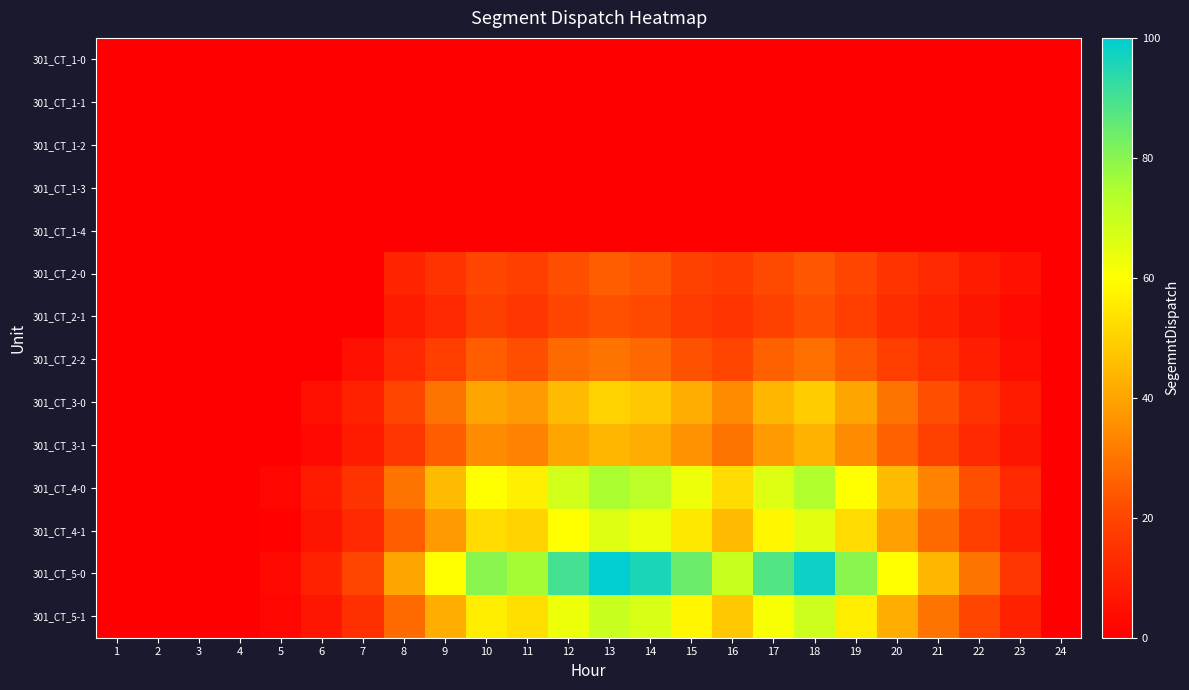

Reading left to right, transcribe all the data shown in this chart.

301_CT_1-0: 1=0.0	2=0.0	3=0.0	4=0.0	5=0.0	6=0.0	7=0.0	8=0.0	9=0.0	10=0.0	11=0.0	12=0.0	13=0.0	14=0.0	15=0.0	16=0.0	17=0.0	18=0.0	19=0.0	20=0.0	21=0.0	22=0.0	23=0.0	24=0.0
301_CT_1-1: 1=0.0	2=0.0	3=0.0	4=0.0	5=0.0	6=0.0	7=0.0	8=0.0	9=0.0	10=0.0	11=0.0	12=0.0	13=0.0	14=0.0	15=0.0	16=0.0	17=0.0	18=0.0	19=0.0	20=0.0	21=0.0	22=0.0	23=0.0	24=0.0
301_CT_1-2: 1=0.0	2=0.0	3=0.0	4=0.0	5=0.0	6=0.0	7=0.0	8=0.0	9=0.0	10=0.0	11=0.0	12=0.0	13=0.0	14=0.0	15=0.0	16=0.0	17=0.0	18=0.0	19=0.0	20=0.0	21=0.0	22=0.0	23=0.0	24=0.0
301_CT_1-3: 1=0.0	2=0.0	3=0.0	4=0.0	5=0.0	6=0.0	7=0.0	8=0.0	9=0.0	10=0.0	11=0.0	12=0.0	13=0.0	14=0.0	15=0.0	16=0.0	17=0.0	18=0.0	19=0.0	20=0.0	21=0.0	22=0.0	23=0.0	24=0.0
301_CT_1-4: 1=0.0	2=0.0	3=0.0	4=0.0	5=0.0	6=0.0	7=0.0	8=0.0	9=0.0	10=0.0	11=0.0	12=0.0	13=0.0	14=0.0	15=0.0	16=0.0	17=0.0	18=0.0	19=0.0	20=0.0	21=0.0	22=0.0	23=0.0	24=0.0
301_CT_2-0: 1=0.0	2=0.0	3=0.0	4=0.0	5=0.0	6=0.0	7=0.0	8=10.5	9=15.2	10=20.1	11=18.3	12=22.0	13=25.0	14=23.5	15=19.0	16=17.5	17=21.0	18=24.0	19=20.0	20=15.0	21=12.0	22=8.0	23=5.0	24=0.0
301_CT_2-1: 1=0.0	2=0.0	3=0.0	4=0.0	5=0.0	6=0.0	7=0.0	8=8.0	9=12.0	10=18.5	11=16.0	12=20.0	13=22.5	14=21.0	15=17.0	16=15.5	17=19.0	18=22.0	19=18.0	20=13.0	21=10.0	22=6.0	23=3.0	24=0.0
301_CT_2-2: 1=0.0	2=0.0	3=0.0	4=0.0	5=0.0	6=0.0	7=5.0	8=12.0	9=18.0	10=25.0	11=22.0	12=28.0	13=30.0	14=27.5	15=23.0	16=20.0	17=26.0	18=29.0	19=24.0	20=18.0	21=14.0	22=9.0	23=4.0	24=0.0
301_CT_3-0: 1=0.0	2=0.0	3=0.0	4=0.0	5=0.0	6=5.0	7=10.0	8=20.0	9=30.0	10=40.0	11=38.0	12=45.0	13=50.0	14=48.0	15=42.0	16=35.0	17=44.0	18=49.0	19=40.0	20=30.0	21=22.0	22=15.0	23=8.0	24=0.0
301_CT_3-1: 1=0.0	2=0.0	3=0.0	4=0.0	5=0.0	6=3.0	7=8.0	8=16.0	9=25.0	10=35.0	11=33.0	12=40.0	13=44.0	14=42.0	15=36.0	16=30.0	17=38.0	18=43.0	19=35.0	20=26.0	21=19.0	22=12.0	23=6.0	24=0.0
301_CT_4-0: 1=0.0	2=0.0	3=0.0	4=0.0	5=2.0	6=8.0	7=15.0	8=30.0	9=45.0	10=60.0	11=57.0	12=68.0	13=75.0	14=72.0	15=63.0	16=52.0	17=66.0	18=74.0	19=60.0	20=45.0	21=33.0	22=22.0	23=12.0	24=0.0
301_CT_4-1: 1=0.0	2=0.0	3=0.0	4=0.0	5=1.0	6=6.0	7=12.0	8=25.0	9=38.0	10=52.0	11=50.0	12=60.0	13=66.0	14=63.0	15=55.0	16=45.0	17=58.0	18=65.0	19=52.0	20=39.0	21=28.0	22=18.0	23=9.0	24=0.0
301_CT_5-0: 1=0.0	2=0.0	3=0.0	4=0.0	5=3.0	6=10.0	7=20.0	8=40.0	9=60.0	10=80.0	11=76.0	12=90.0	13=100.0	14=96.0	15=84.0	16=70.0	17=88.0	18=98.0	19=80.0	20=60.0	21=44.0	22=30.0	23=16.0	24=0.0
301_CT_5-1: 1=0.0	2=0.0	3=0.0	4=0.0	5=2.0	6=7.0	7=14.0	8=28.0	9=42.0	10=56.0	11=53.0	12=63.0	13=70.0	14=67.0	15=58.0	16=48.0	17=61.0	18=69.0	19=56.0	20=42.0	21=30.0	22=20.0	23=10.0	24=0.0